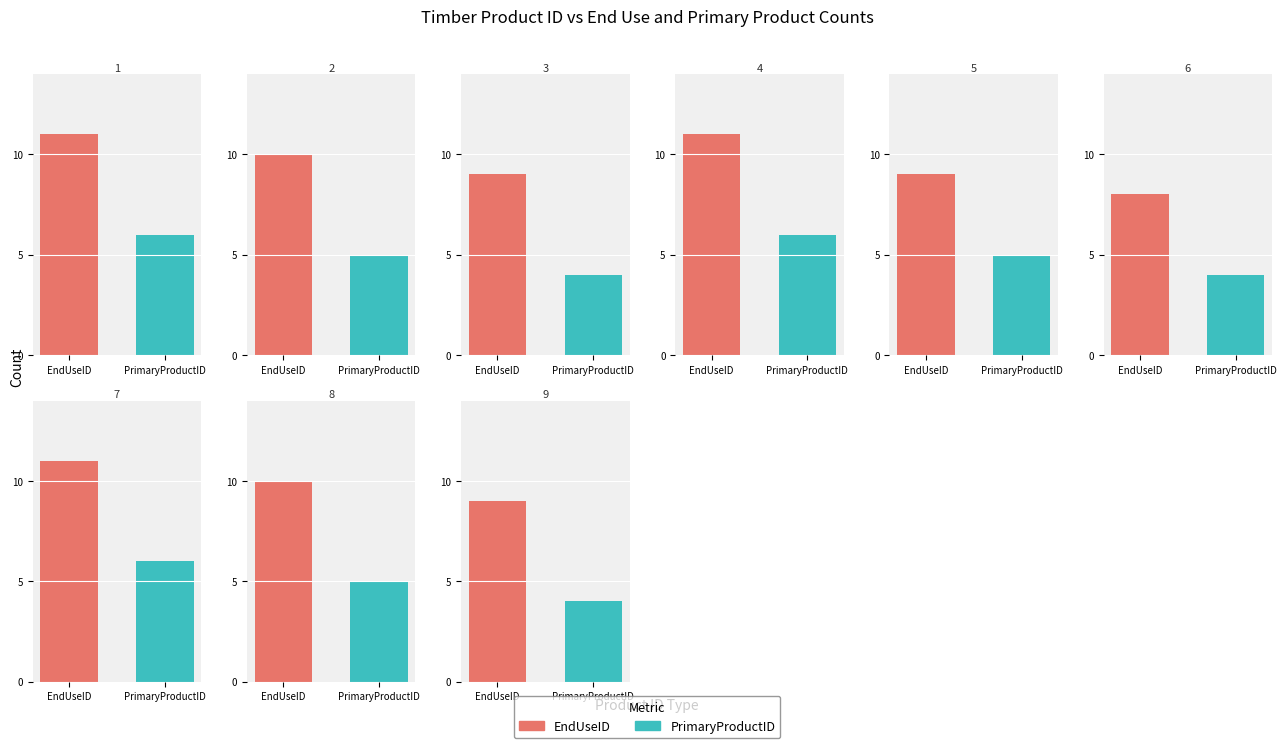

What is the highest value of the PrimaryProductID series?

6